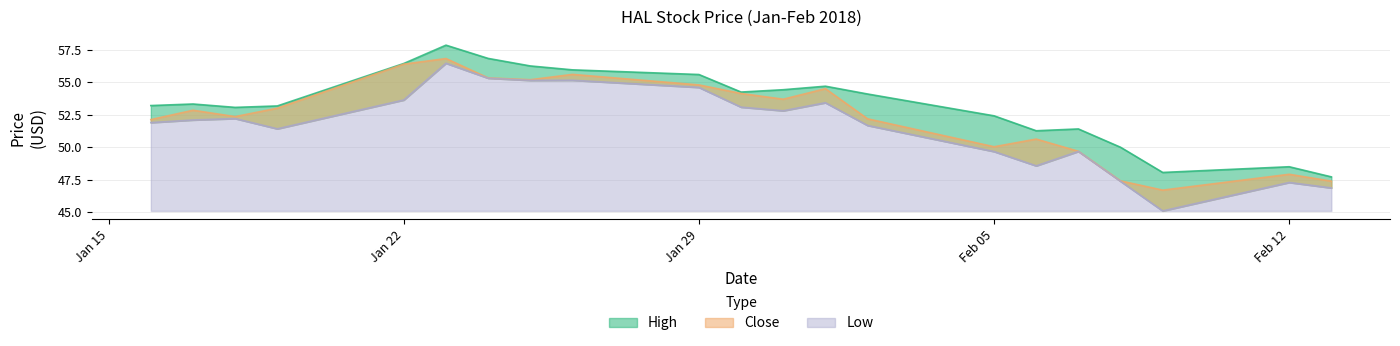

True or false: Close and Low cross at least once.

False